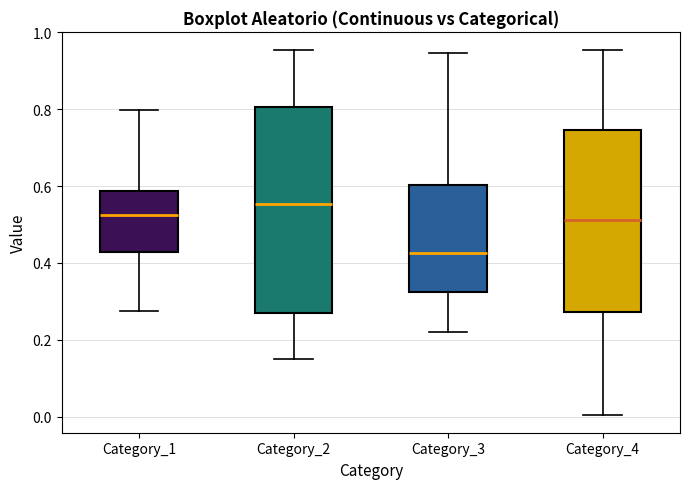

Which box is the tallest, from its lower edge to its upper edge?

Category_2